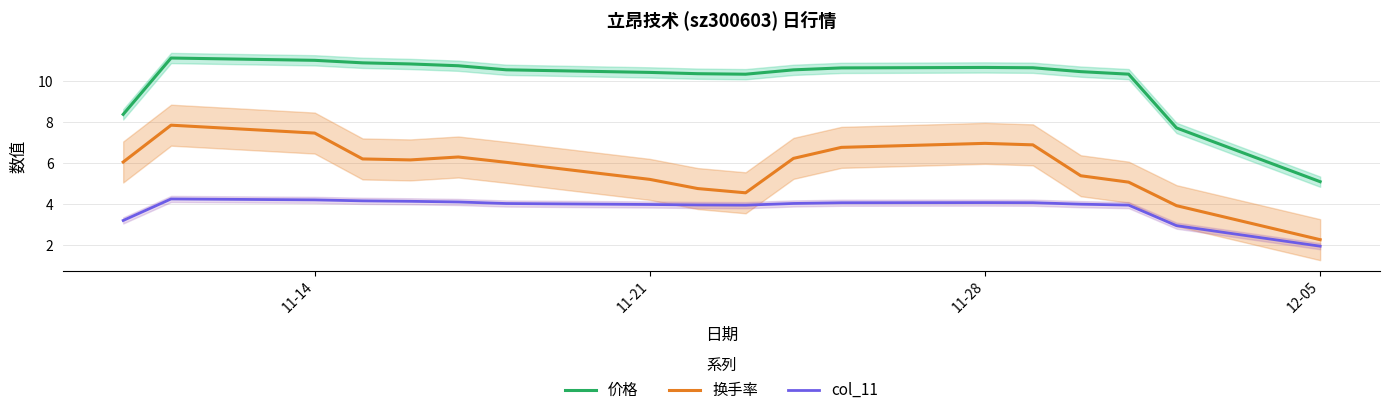

Is the value of col_11 at 7 greater than the value of 换手率 at 14?

No